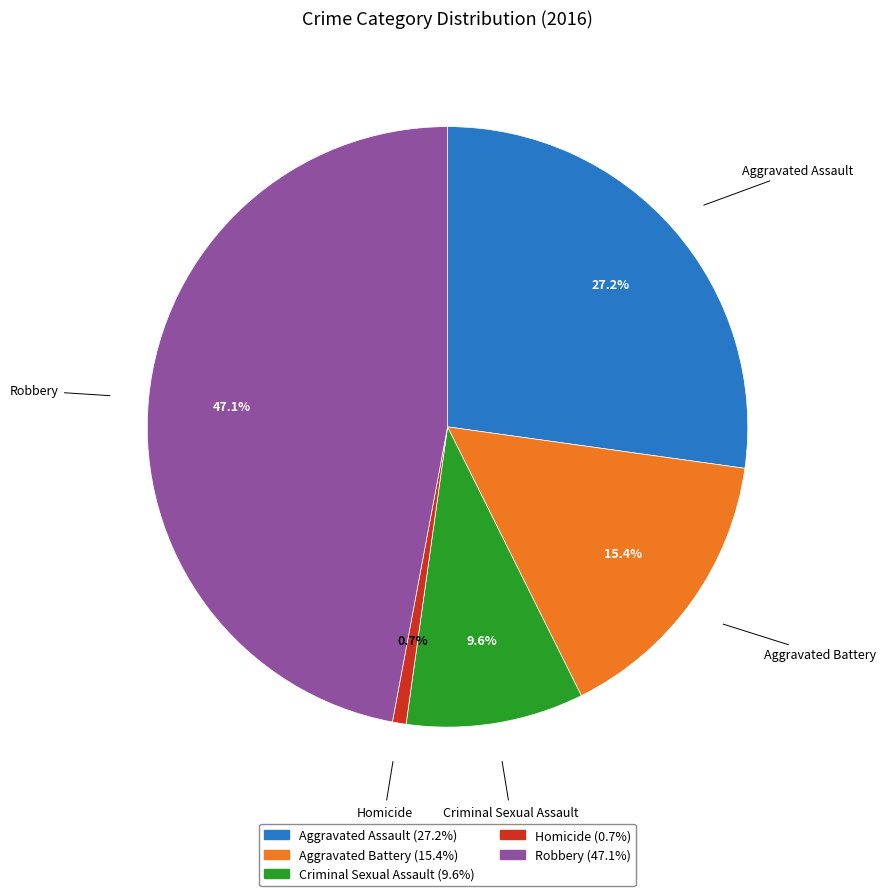

Which has a higher value, Aggravated Assault or Aggravated Battery?

Aggravated Assault